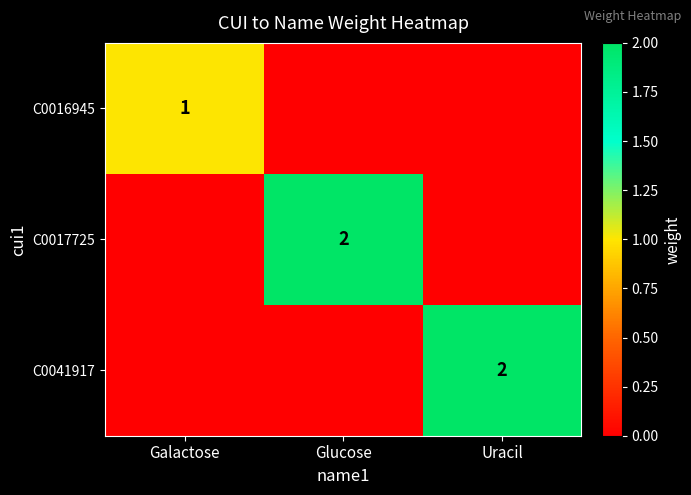

True or false: C0041917 has a value of 3 at Uracil.

False